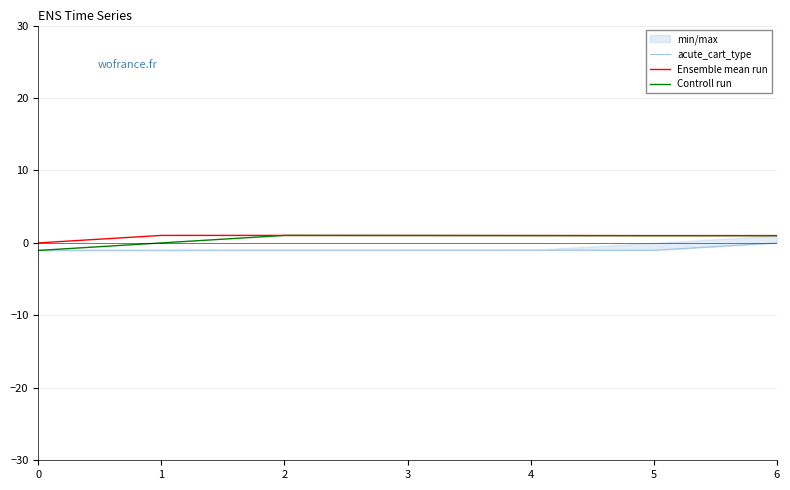

What is the difference between the maximum and minimum values in the acute_cart_type series?

1.0